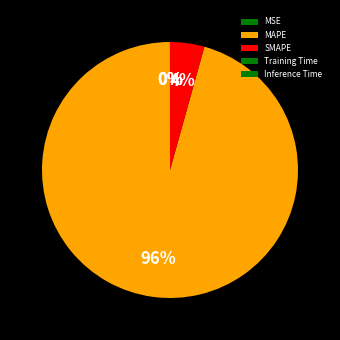

Is it true that MAPE is 99% of the pie?

False